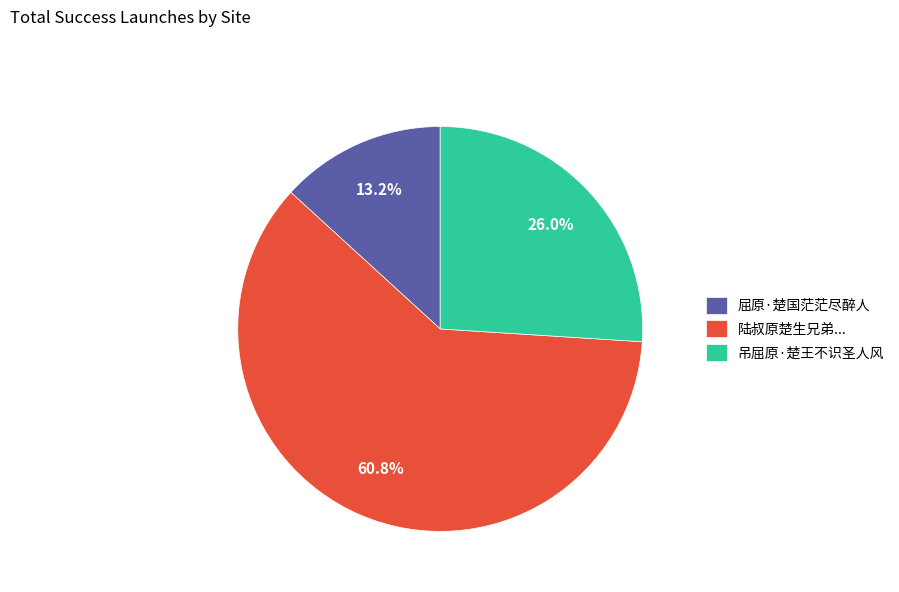

Does 陆叔原楚生兄弟... account for over 50% of the chart?

Yes